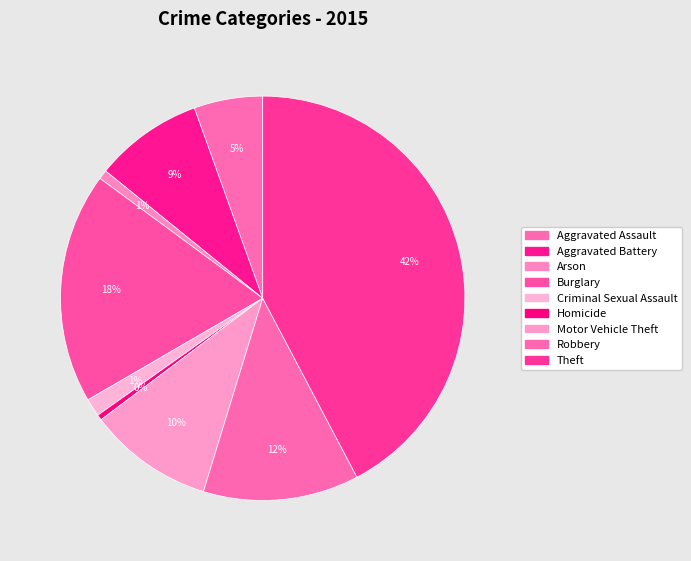

Is there a majority slice in this chart?

No